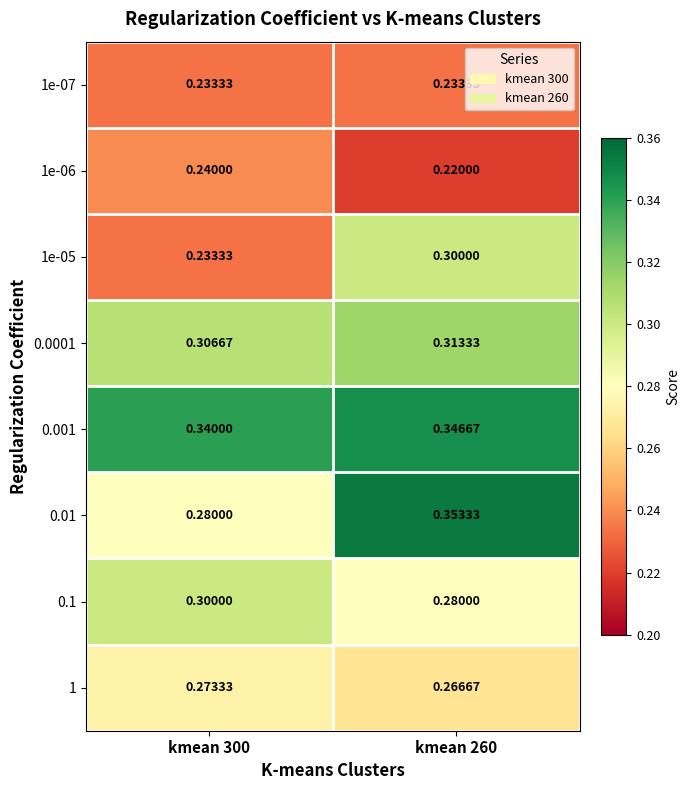

Is the value of 0.001 at kmean 300 greater than the value of 1e-06 at kmean 300?

Yes